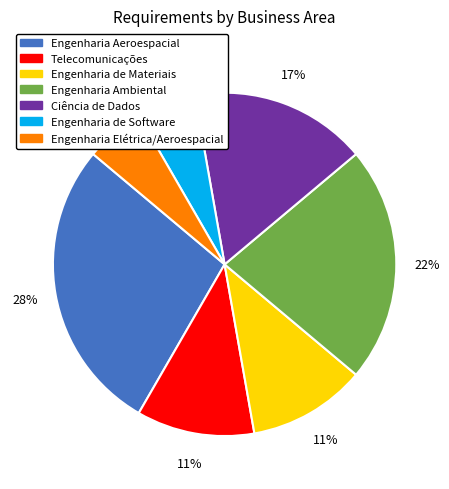

Approximately how many times larger is the value at Engenharia de Software compared to Engenharia Aeroespacial?

0.2